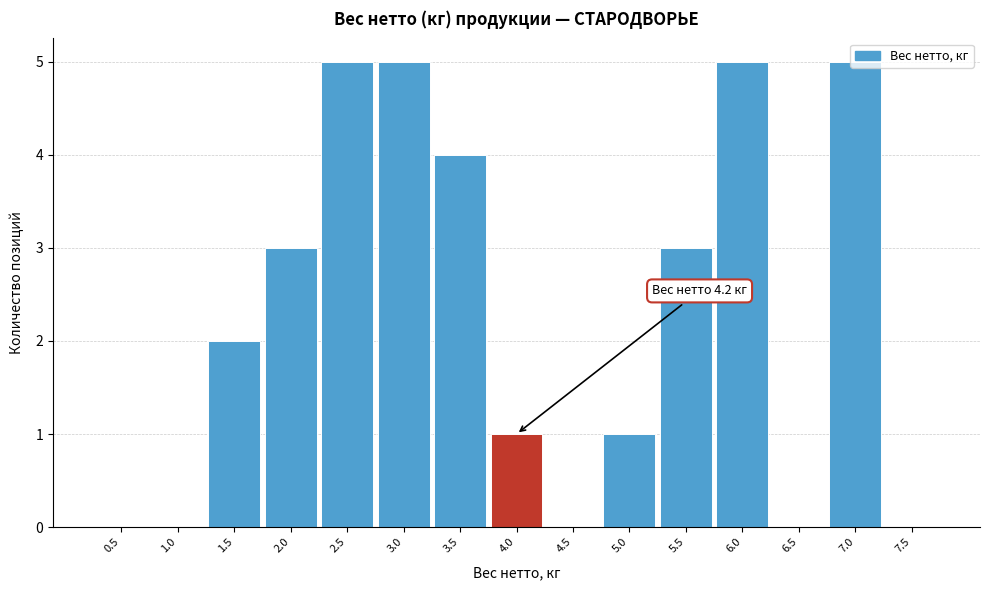

What is the change in value from 2.5 to 5.0?

-4